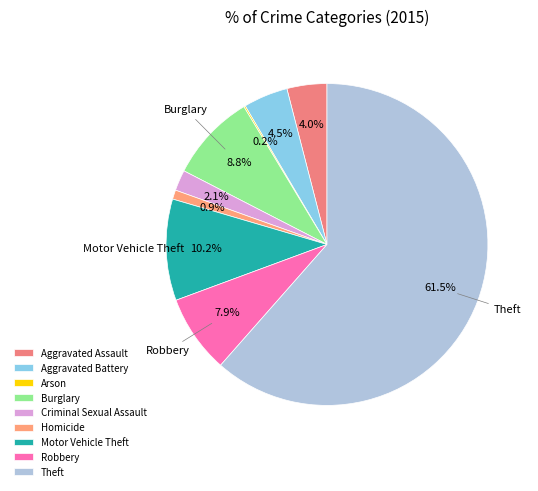

Does Theft account for over 50% of the chart?

Yes